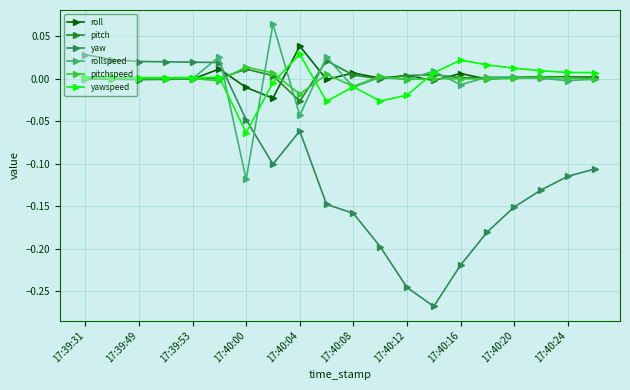

Which series ends up on top after the final intersection of pitchspeed and yawspeed?

yawspeed